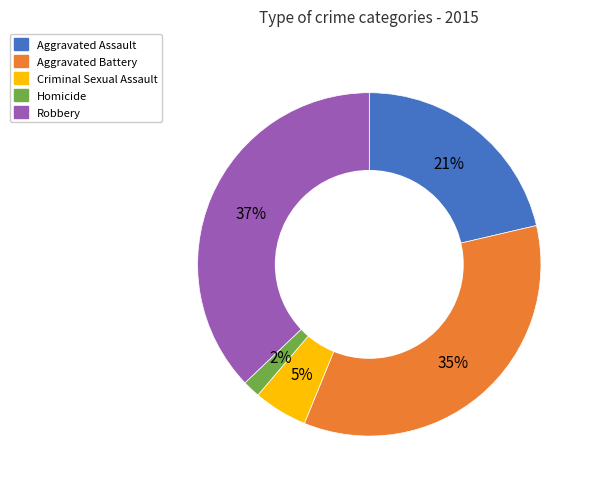

What is the ratio of the value at Robbery to the value at Aggravated Battery?

1.1